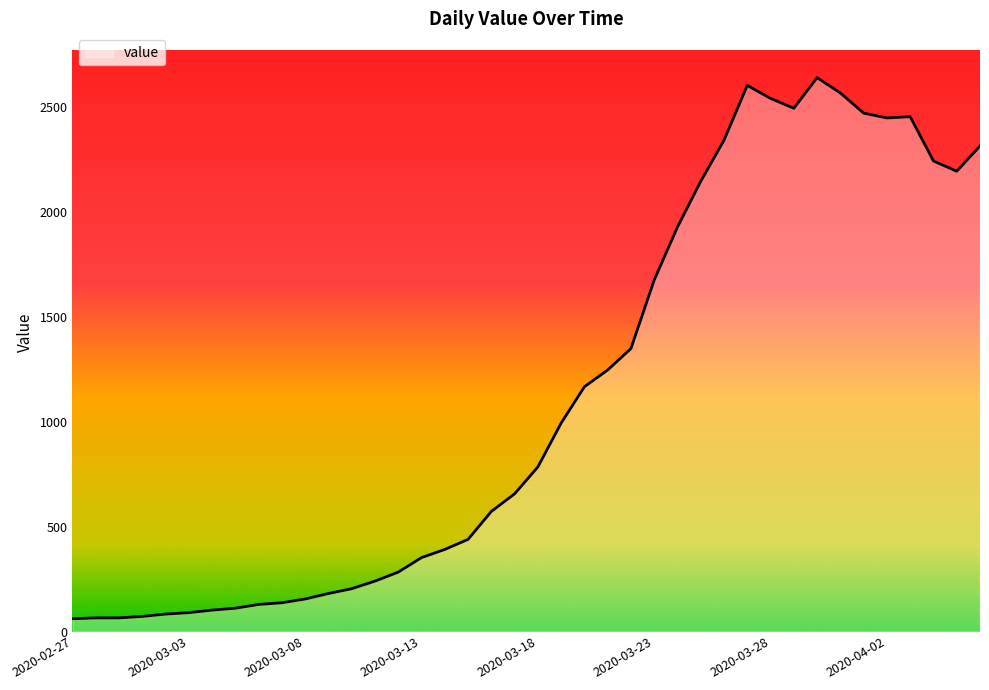

What is the greatest value displayed?

2639